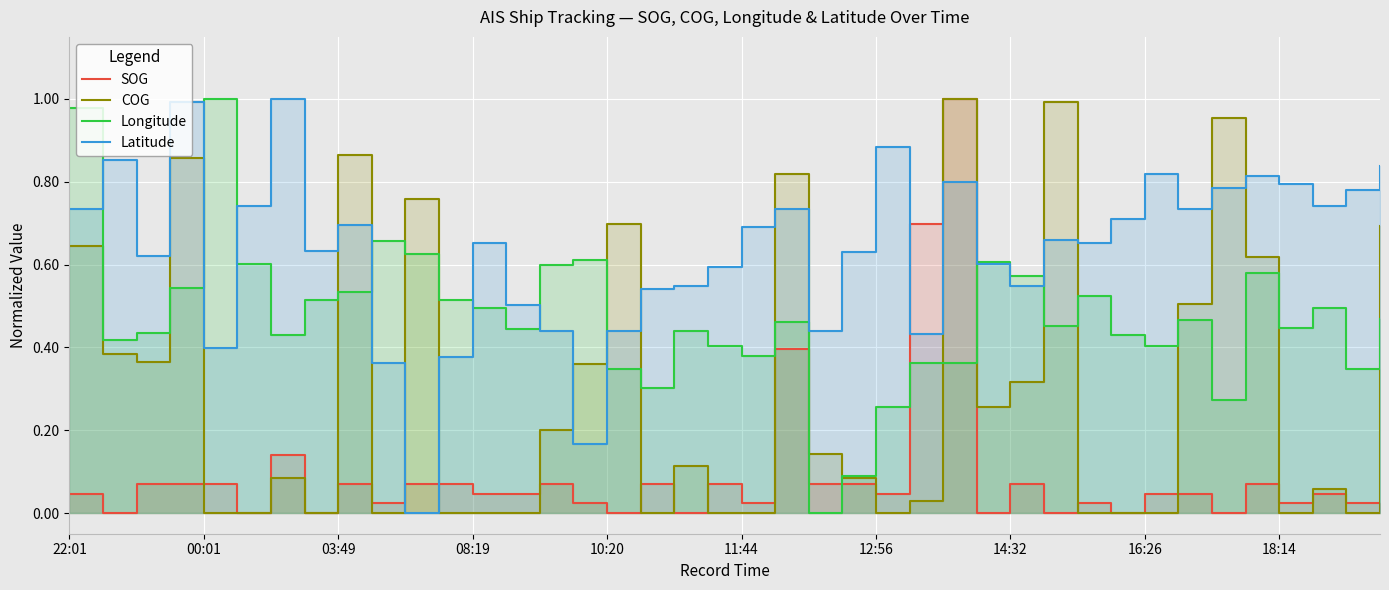

What value does the SOG series have at 14:32?

0.1